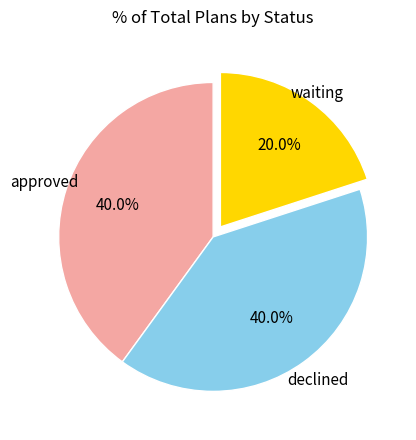

What is the ratio of the value at declined to the value at approved?

1.0